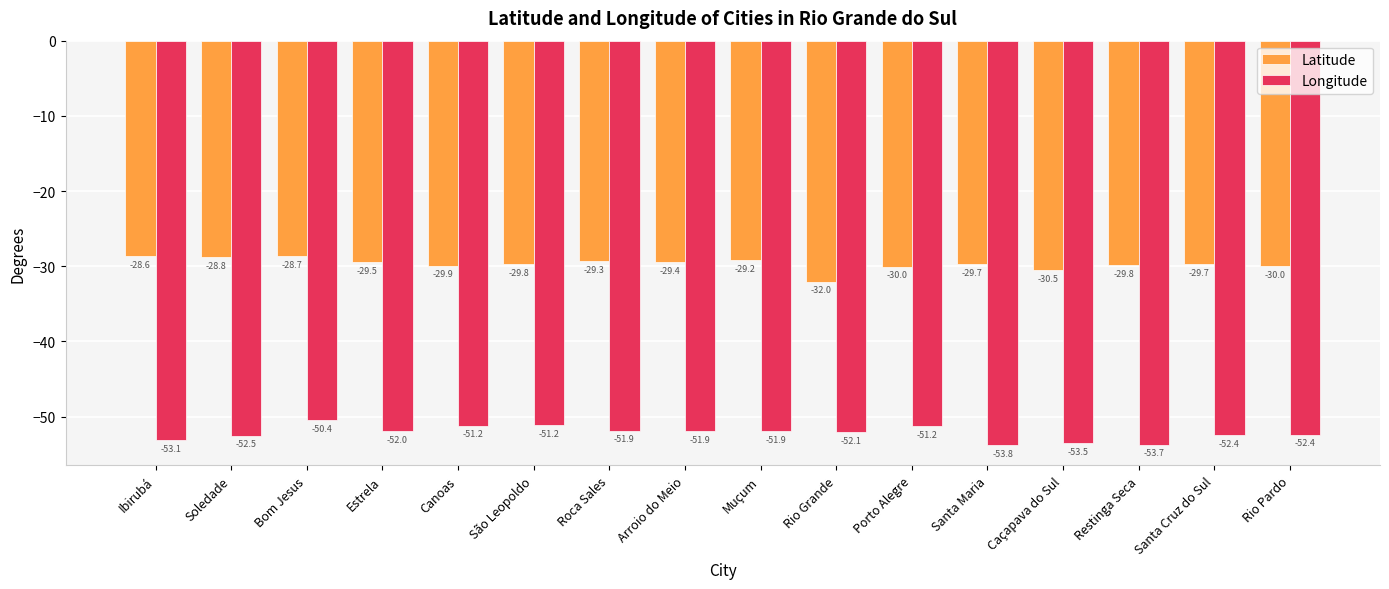

What is the sum of all Latitude values?

-475.0